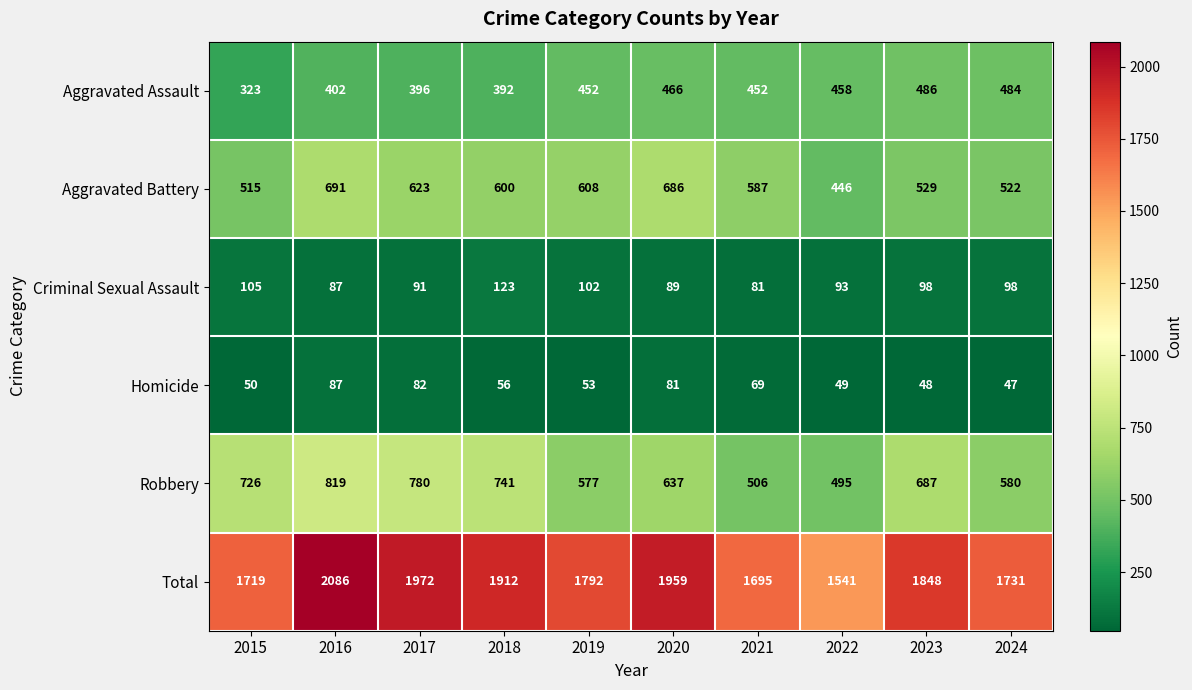

Count the number of data series in this chart.

6